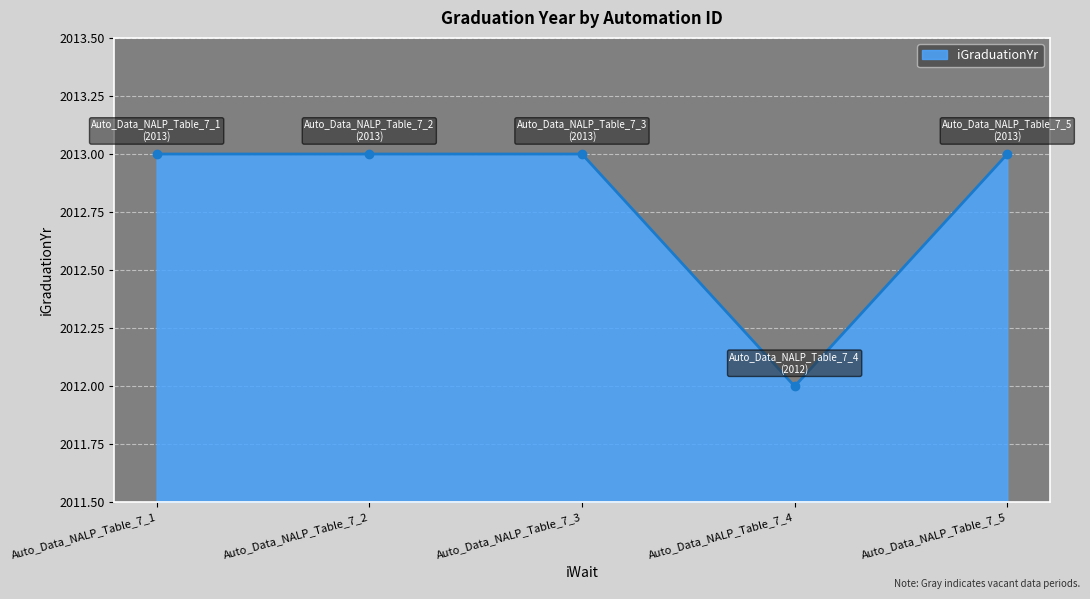

At which label is the value closest to 2012?

Auto_Data_NALP_Table_7_4